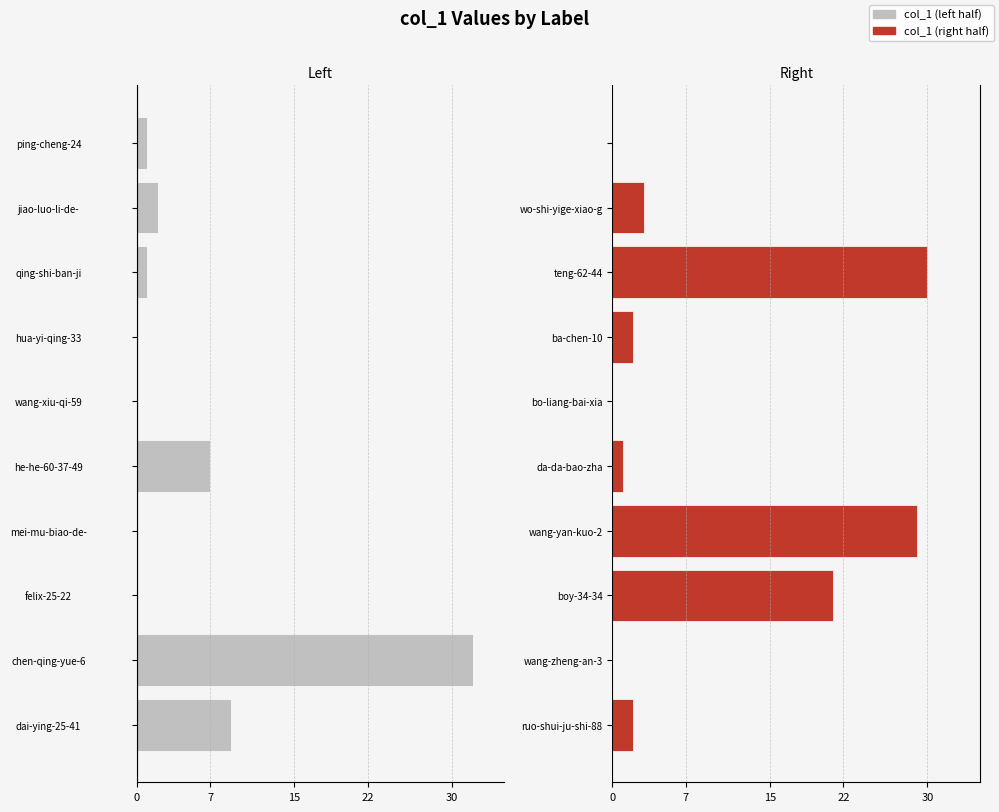

Are the bars grouped side by side (vs. stacked)?

Yes